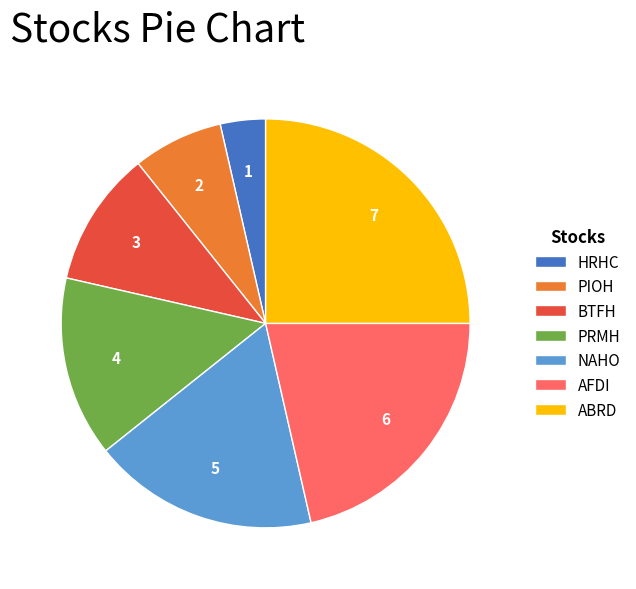

Count the number of slices in the pie.

7